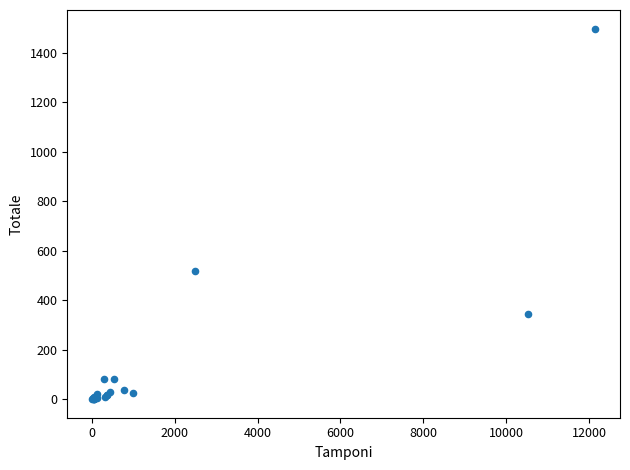

What Y value in the scatter plot is closest to 748?

516